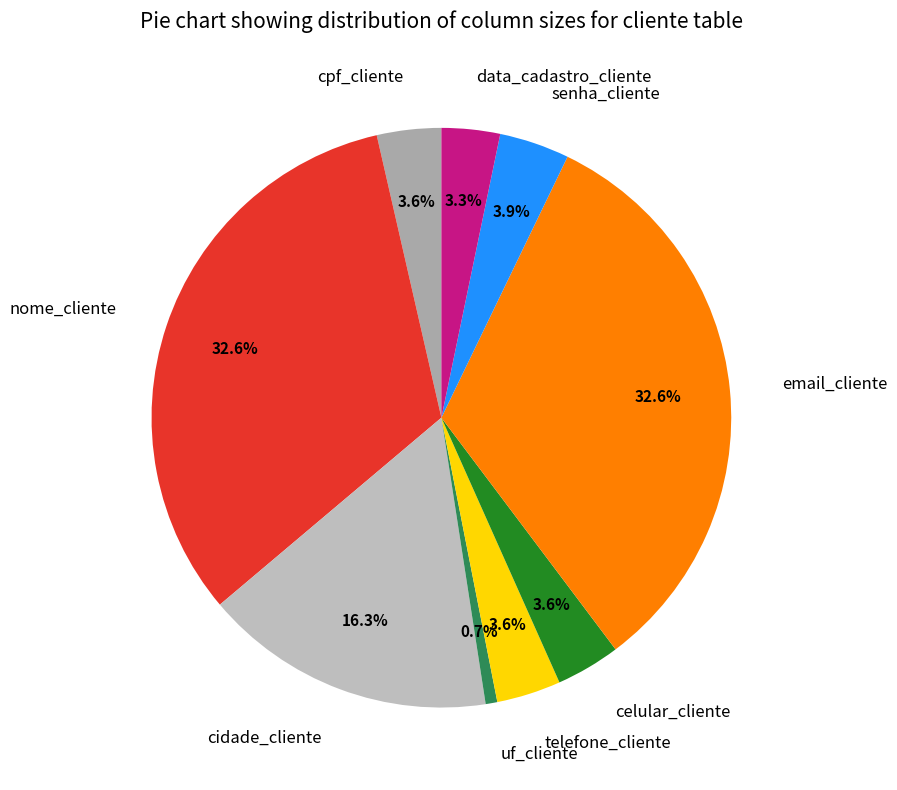

Does uf_cliente account for over 50% of the chart?

No